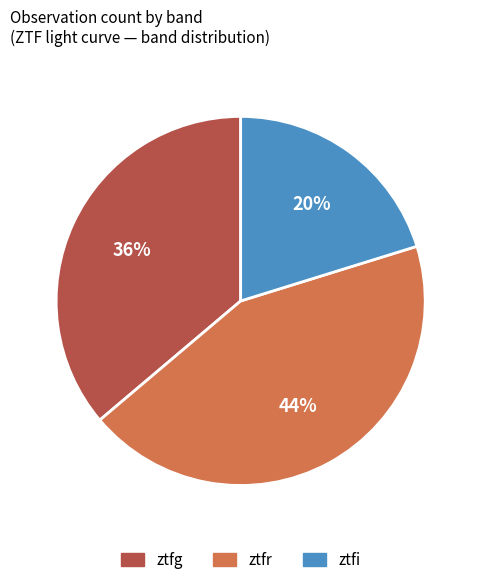

Do ztfr and ztfg together represent more than half of the pie?

Yes